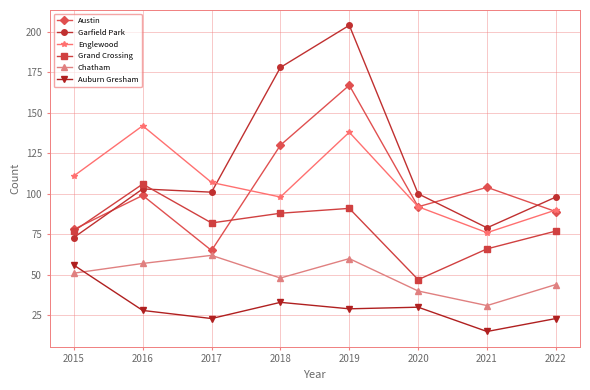

Reading left to right, list all the values displayed in this chart.

Austin: 78	99	65	130	167	92	104	89
Garfield Park: 73	103	101	178	204	100	79	98
Englewood: 111	142	107	98	138	92	76	90
Grand Crossing: 77	106	82	88	91	47	66	77
Chatham: 51	57	62	48	60	40	31	44
Auburn Gresham: 56	28	23	33	29	30	15	23